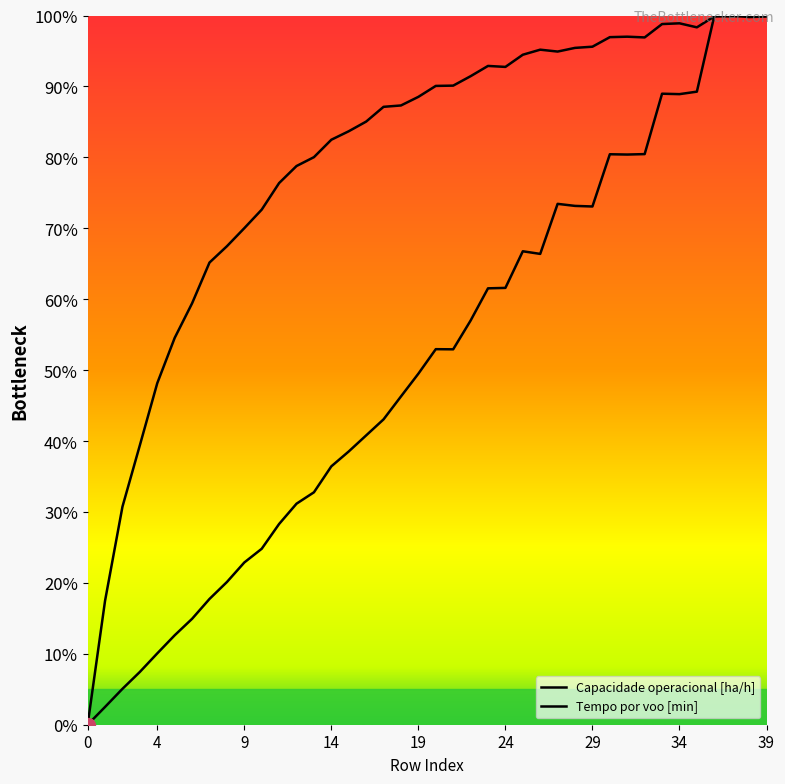

Which category has the highest value across all series?

37